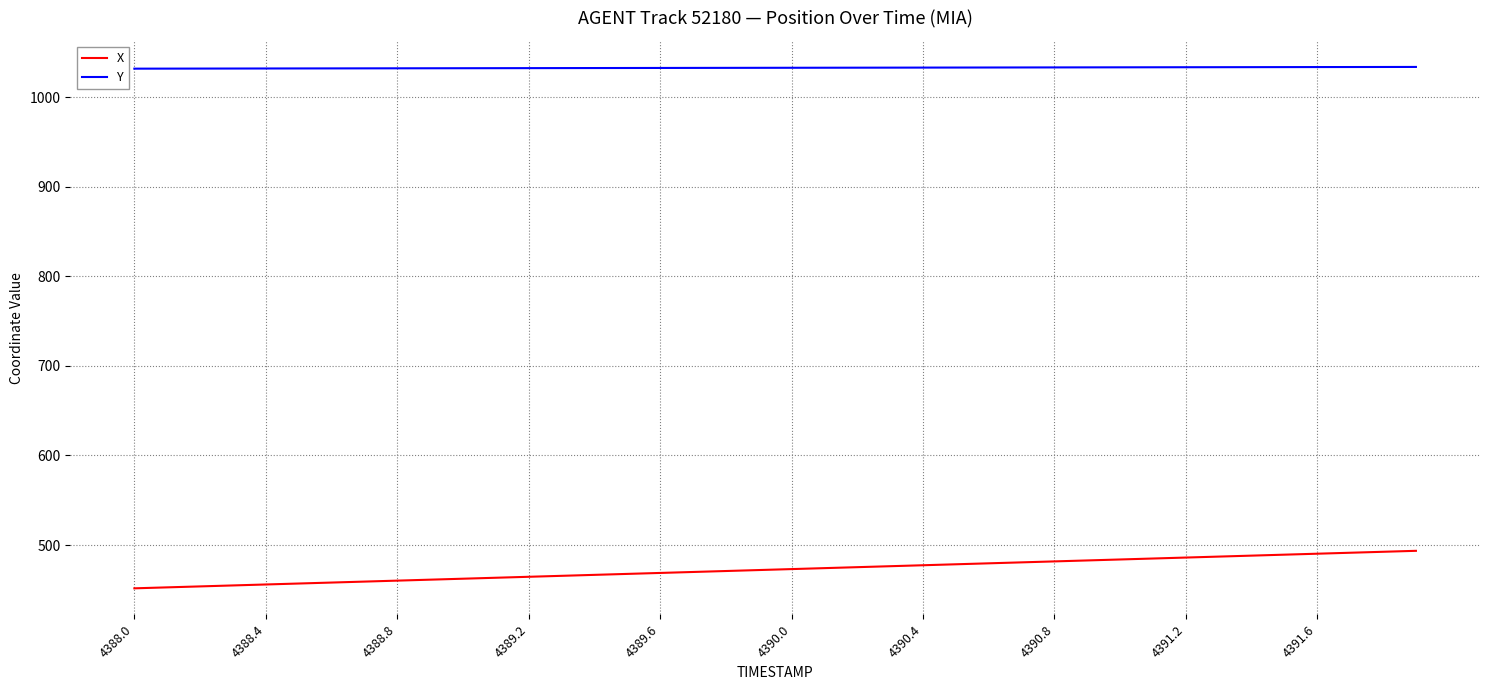

What is the minimum value shown in the chart?

451.7